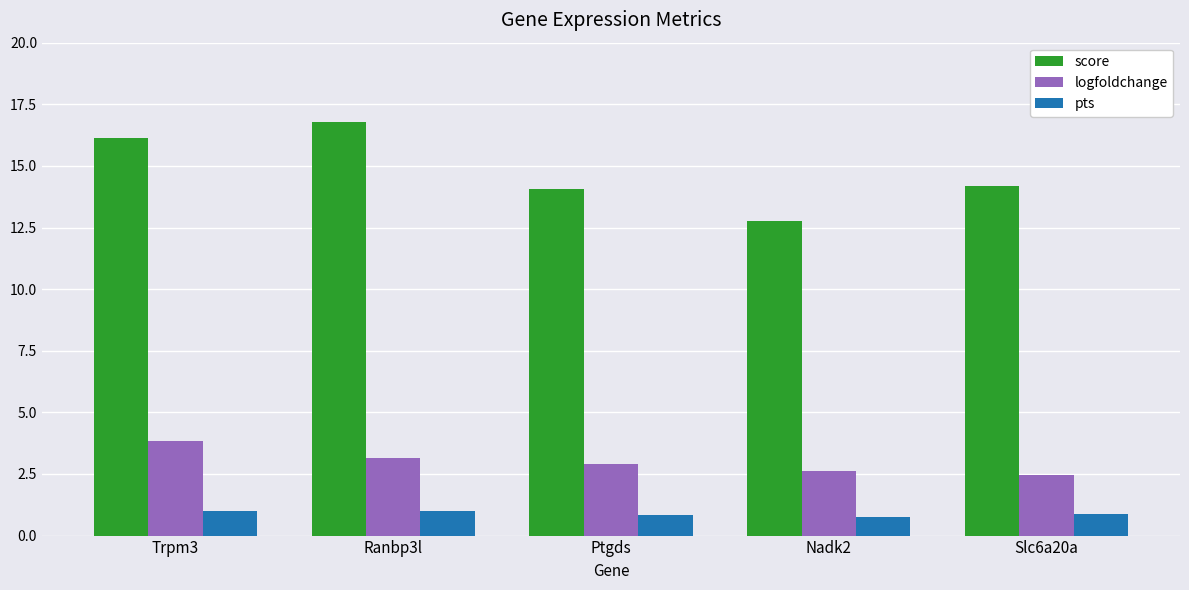

What is the difference between the maximum and minimum values in the score series?

4.0